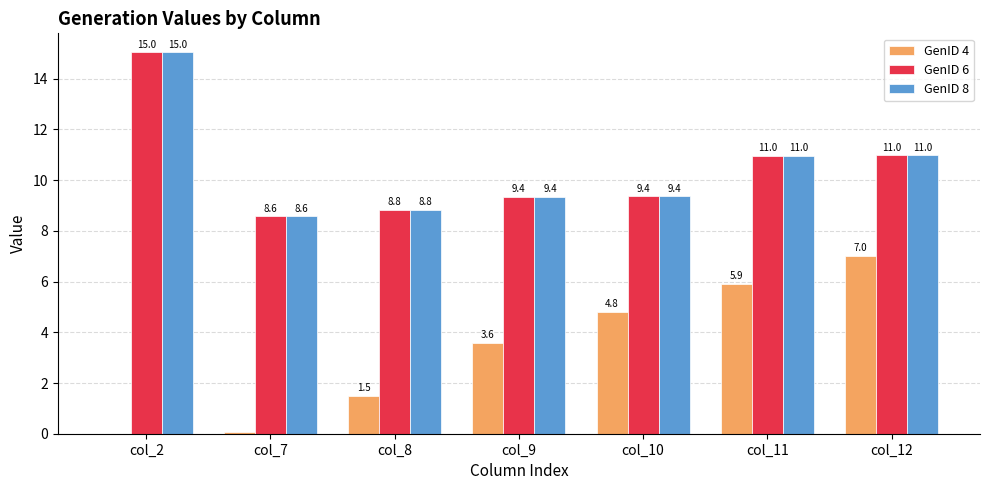

Is the value of GenID 6 at col_8 greater than the value of GenID 4 at col_9?

Yes